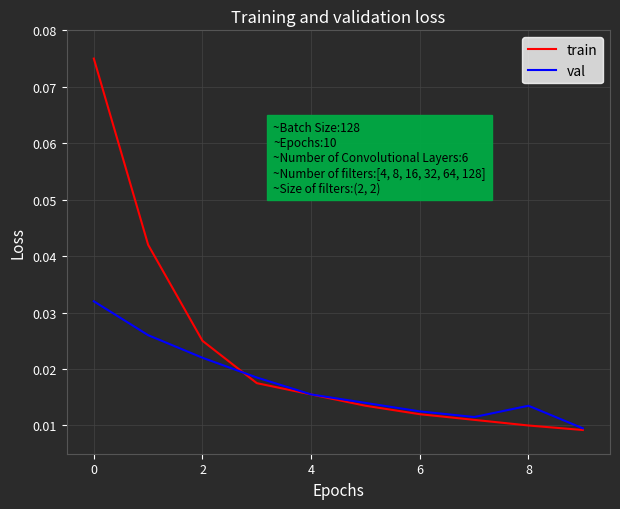

Which series has the largest range (max minus min)?

train